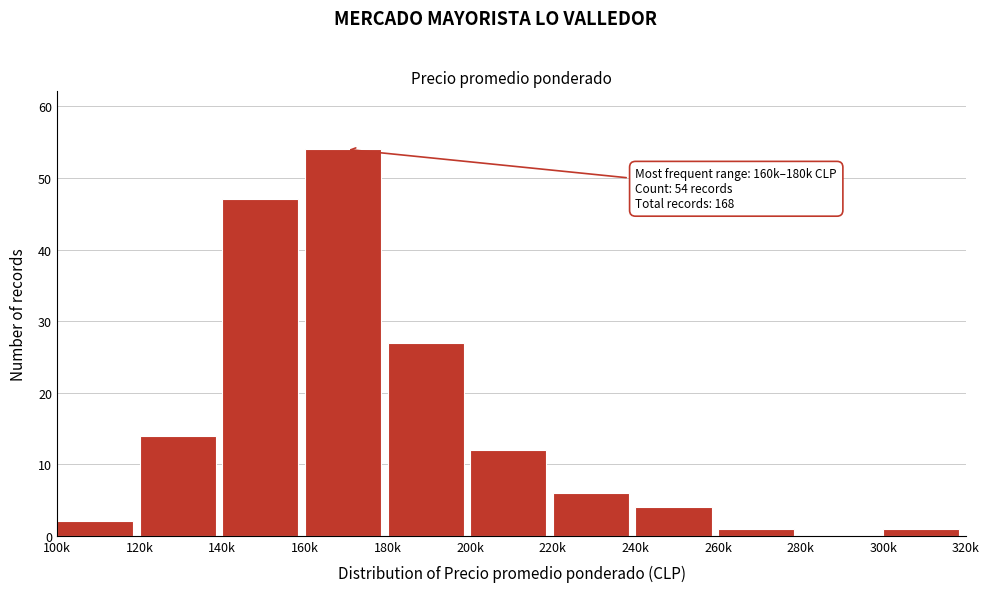

Reading right to left, what are all the values shown in this chart?

300k=1	280k=0	260k=1	240k=4	220k=6	200k=12	180k=27	160k=54	140k=47	120k=14	100k=2